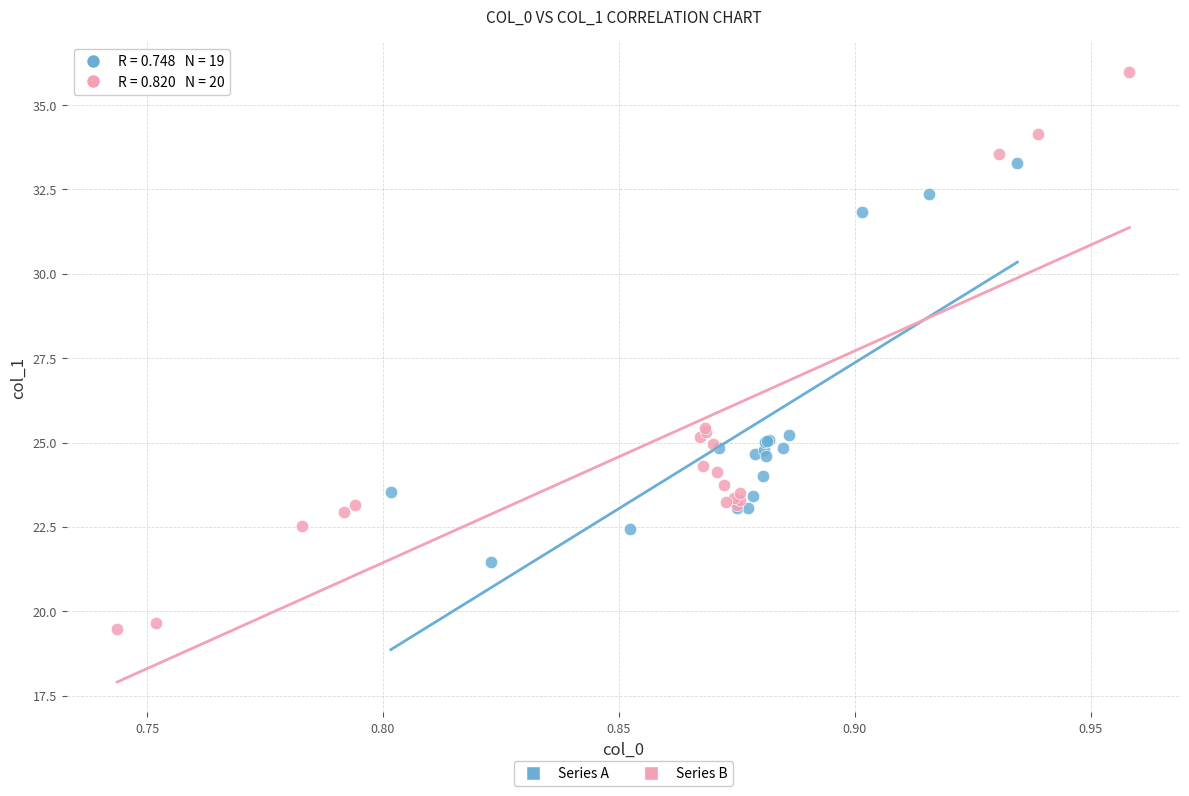

Which series reaches the maximum Y coordinate?

Series B